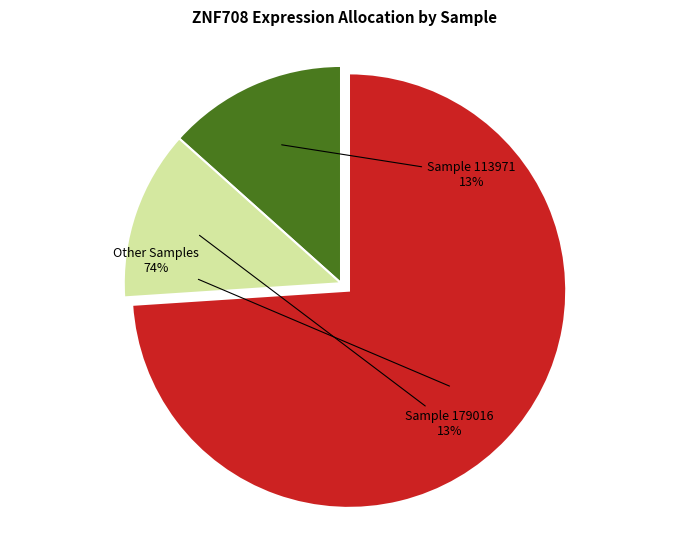

How many slices are in this pie chart?

3